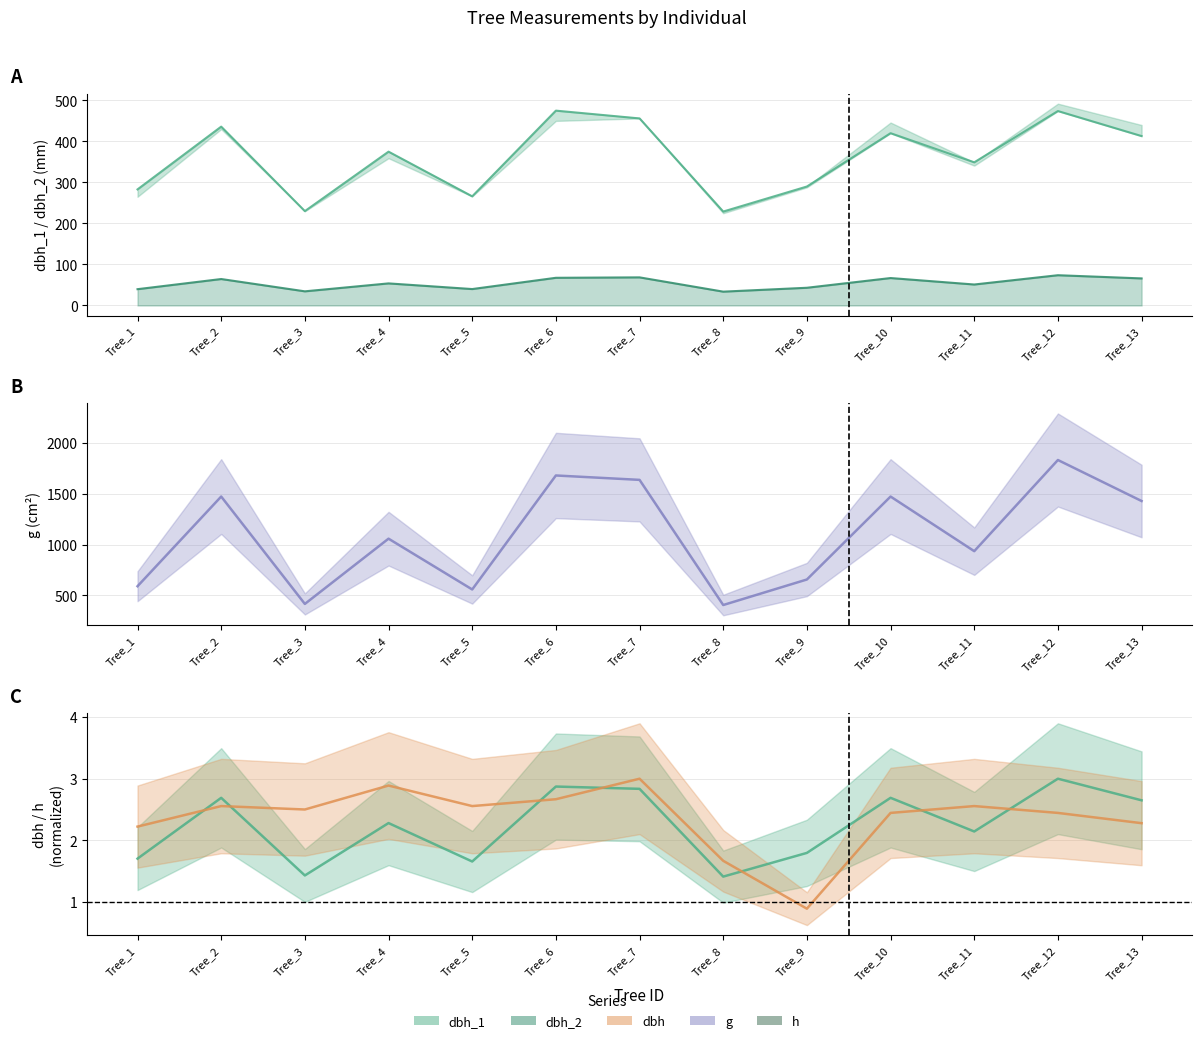

True or false: g and h cross at least once.

False